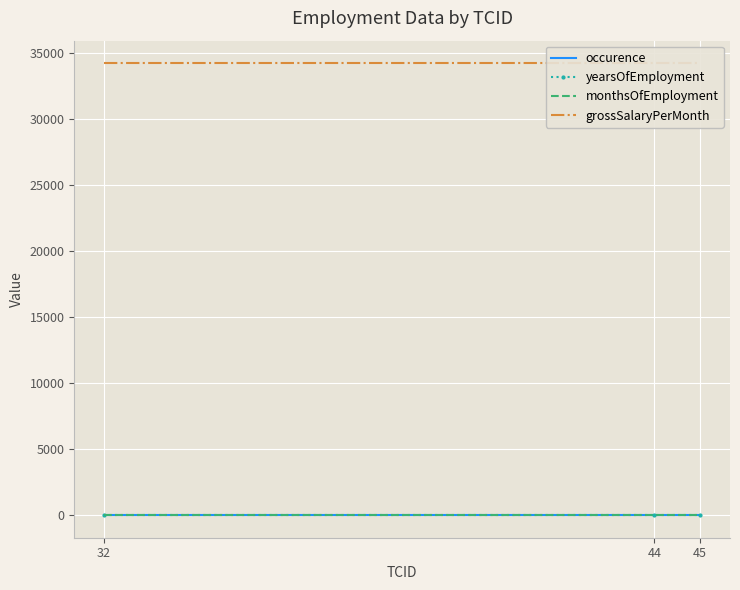

List the labels in order of occurence value, largest first.

32, 44, 45